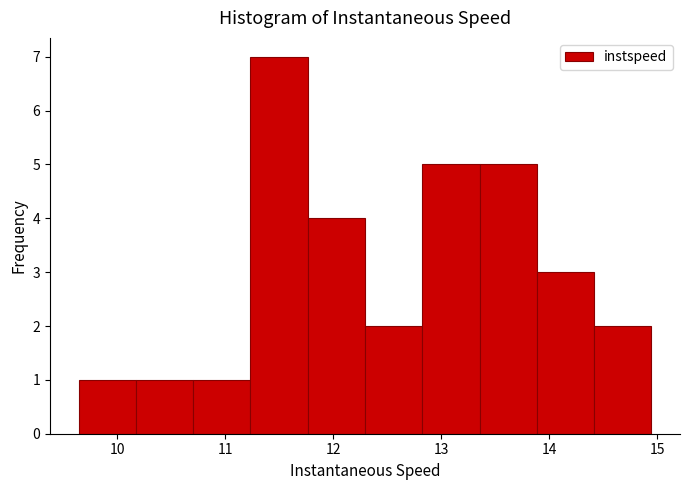

How tall is the bar that spans 11.8 to 12.3 on the x-axis? Neither the bar edges nor the heights are printed on the chart, so give them approximately, as read against the axes.

4